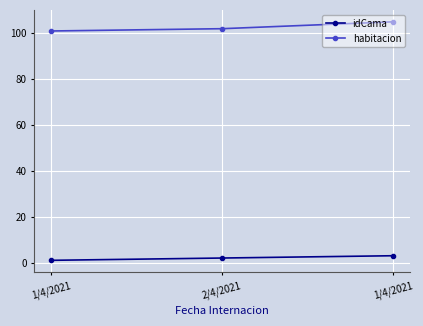

How many values in the habitacion series are below 102?

1